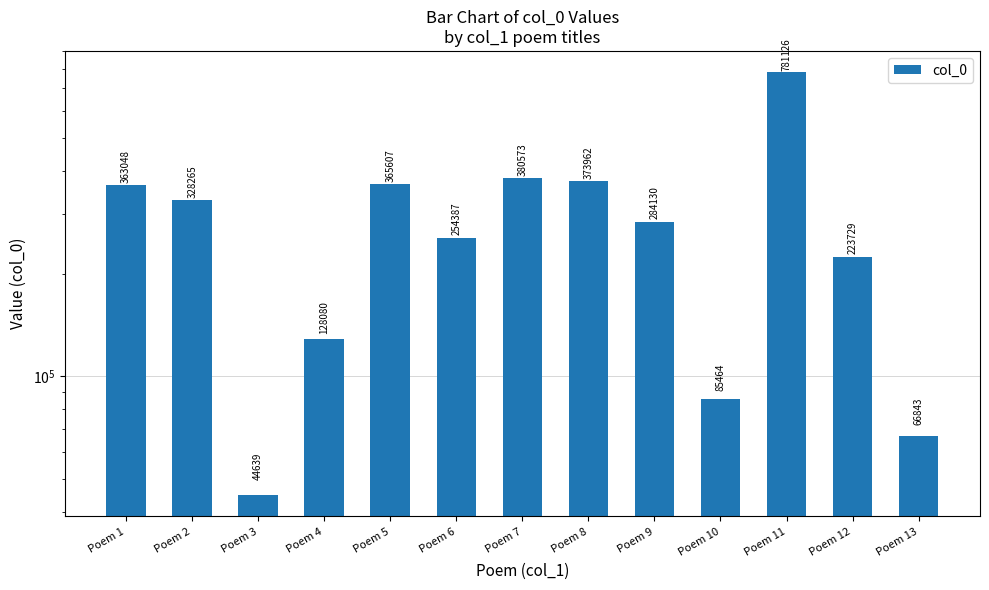

How many bars are there in total?

13